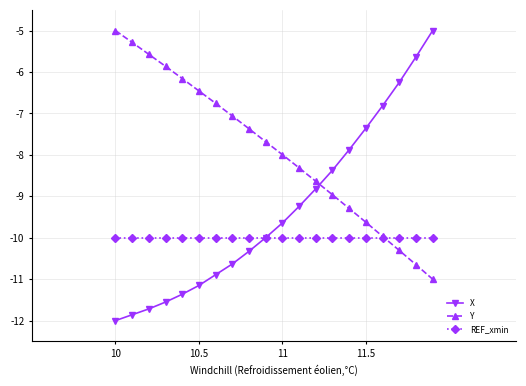

After their last crossing, which series has the higher values: REF_xmin or X?

X